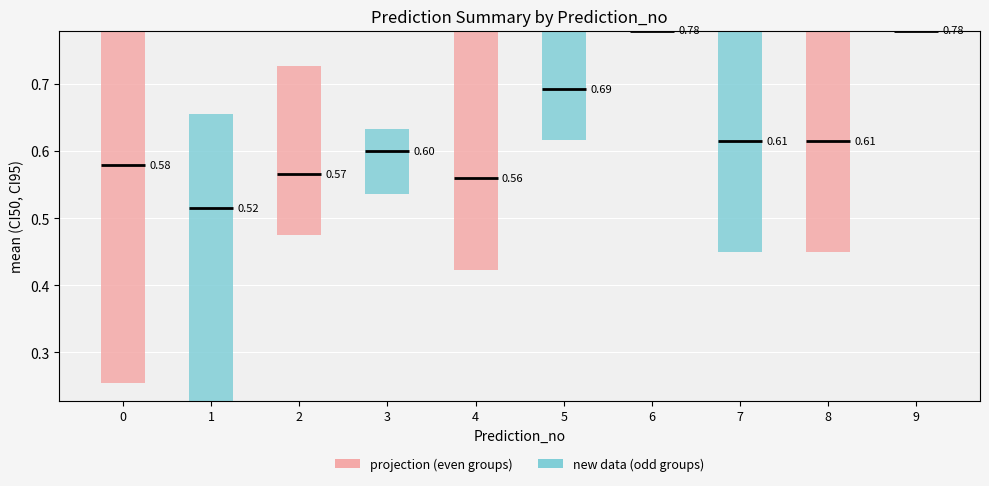

Count the values in the range 0 to 1.

10